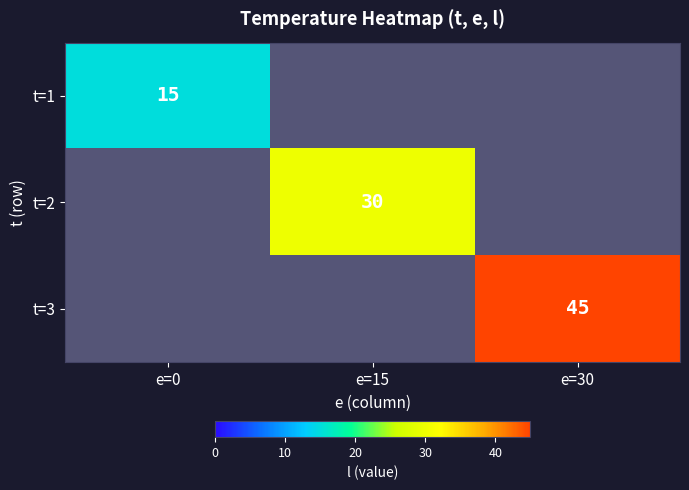

Count the number of data series in this chart.

3